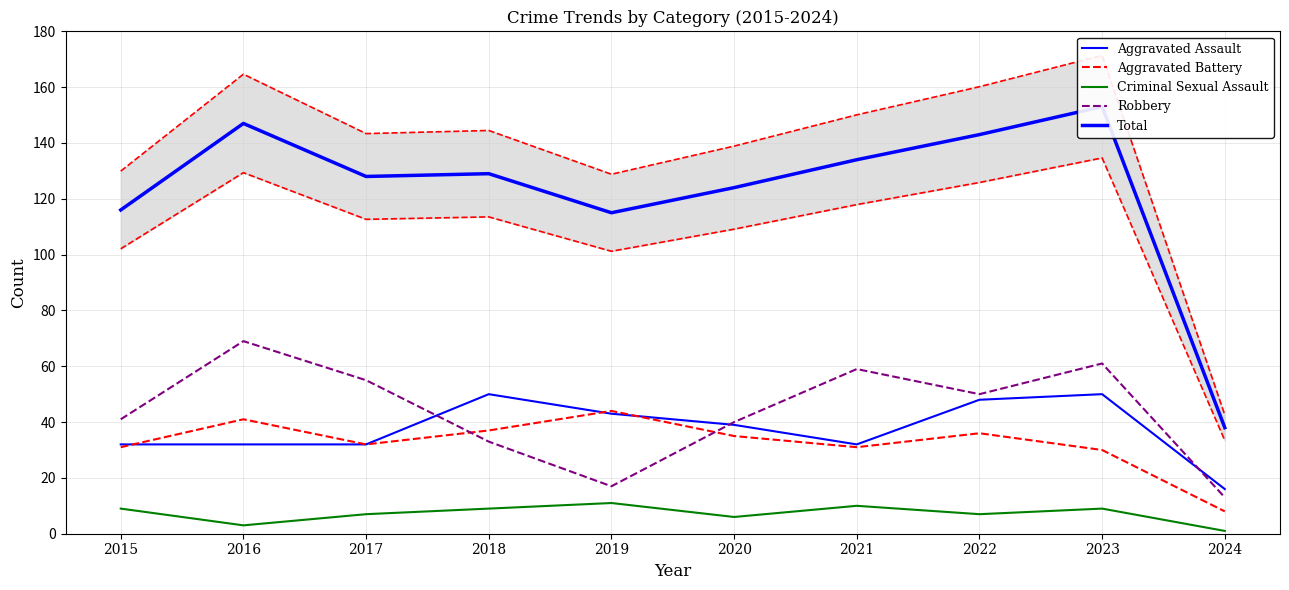

What is the sum of the Total values at 2018 and 2021?

263